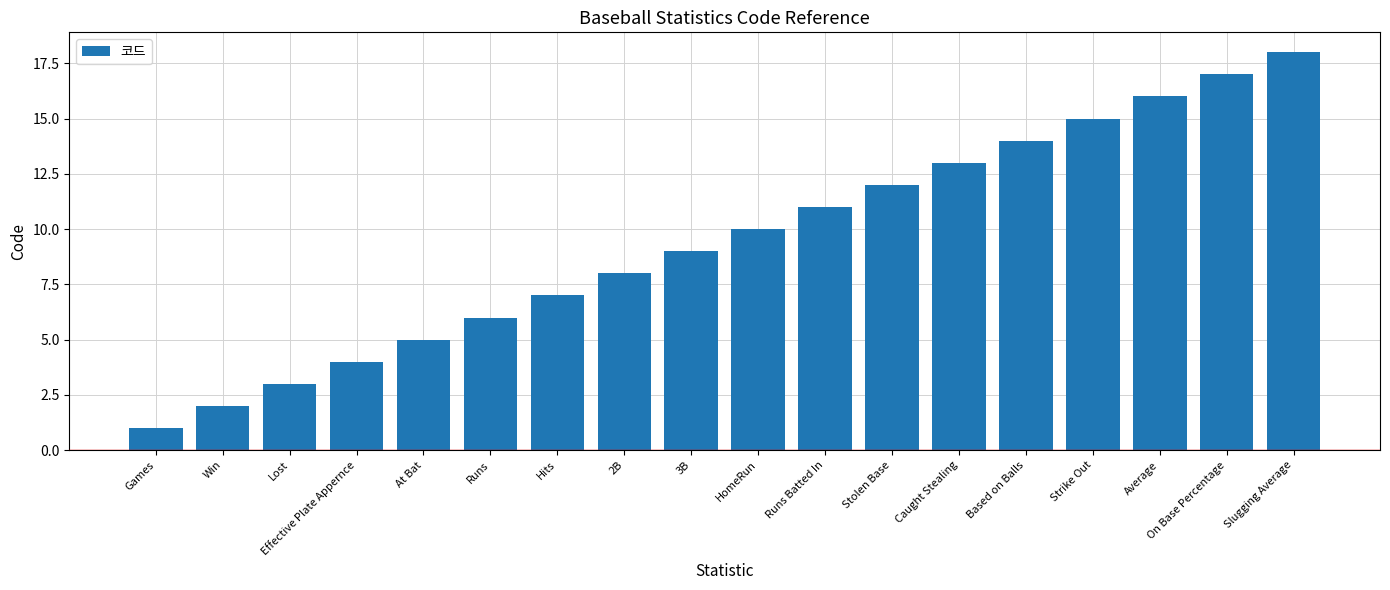

What value does the data have at Runs Batted In, to the nearest 10?

10